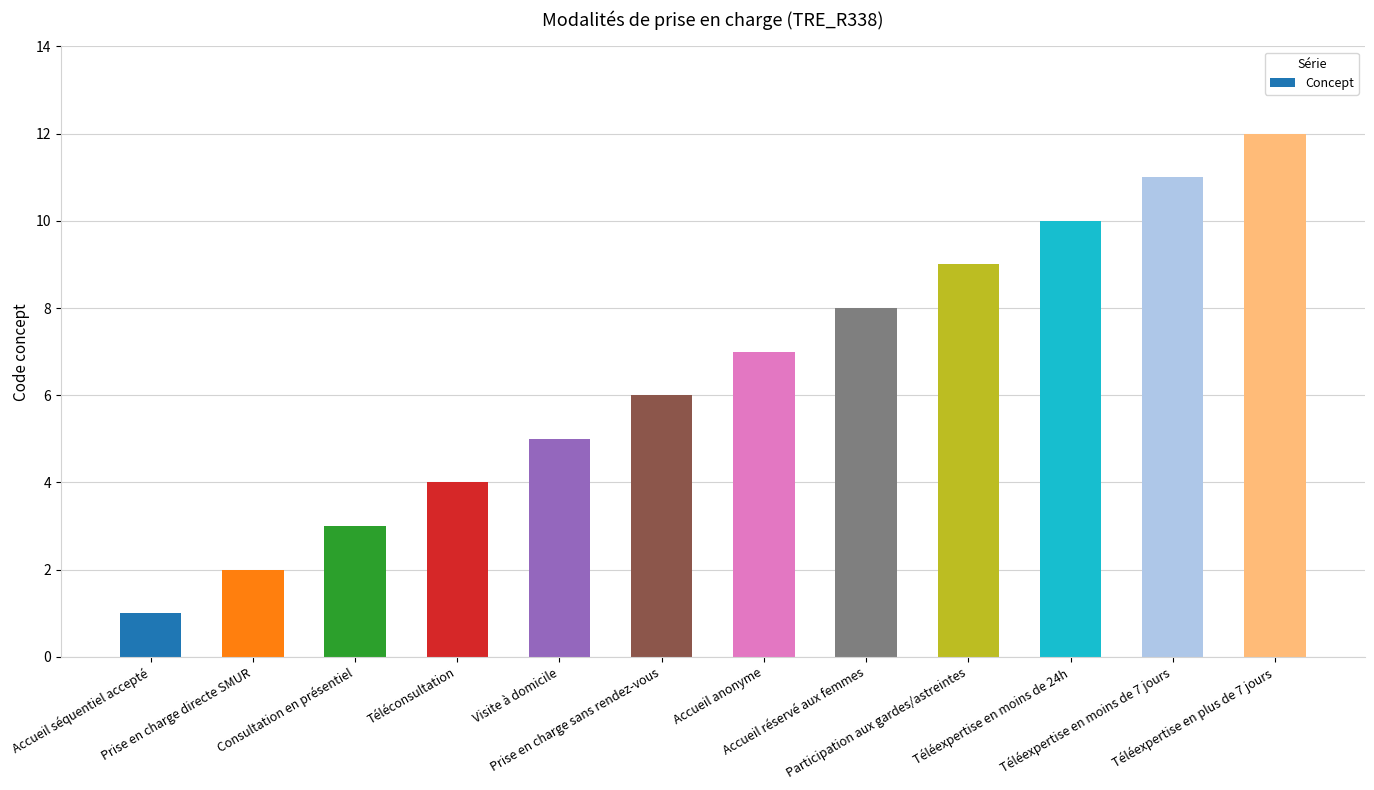

Reading right to left, list all the values displayed in this chart.

Téléexpertise en plus de 7 jours=12	Téléexpertise en moins de 7 jours=11	Téléexpertise en moins de 24h=10	Participation aux gardes/astreintes=9	Accueil réservé aux femmes=8	Accueil anonyme=7	Prise en charge sans rendez-vous=6	Visite à domicile=5	Téléconsultation=4	Consultation en présentiel=3	Prise en charge directe SMUR=2	Accueil séquentiel accepté=1